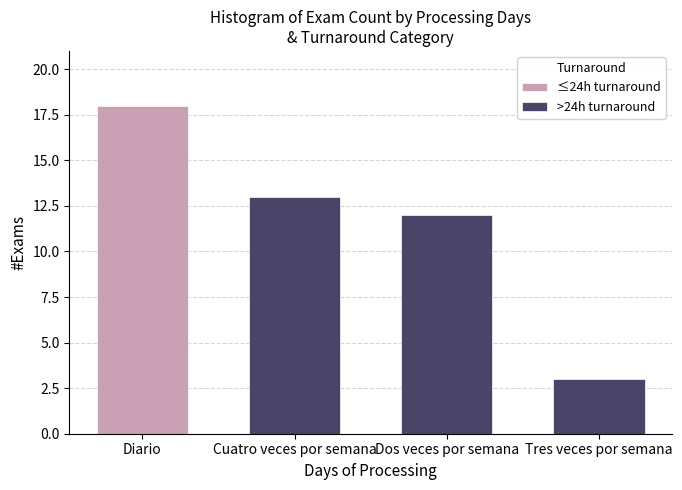

At Tres veces por semana, list the series in order from smallest to largest.

≤24h turnaround, >24h turnaround